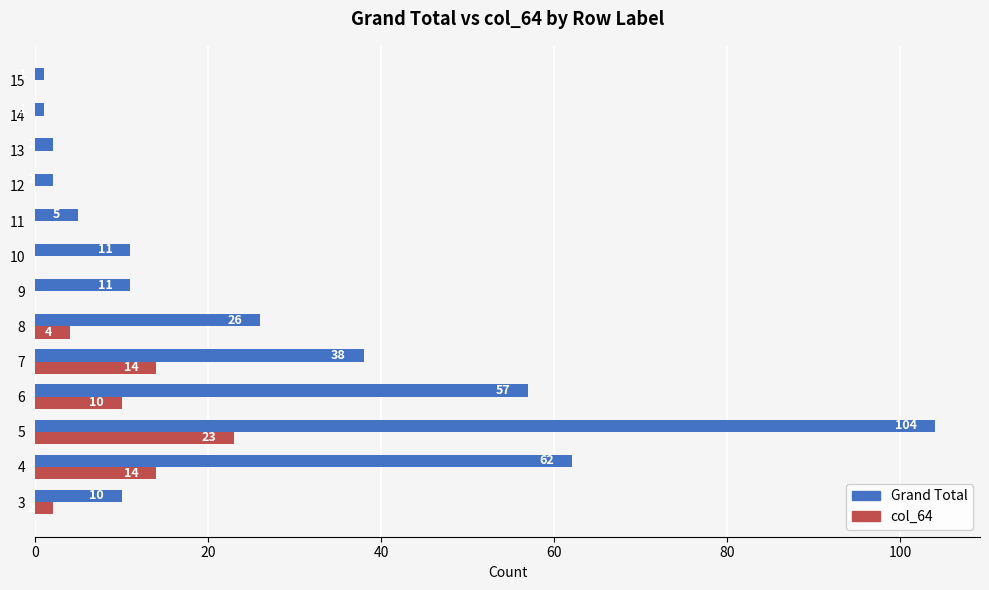

Which category has the highest value across all series?

5